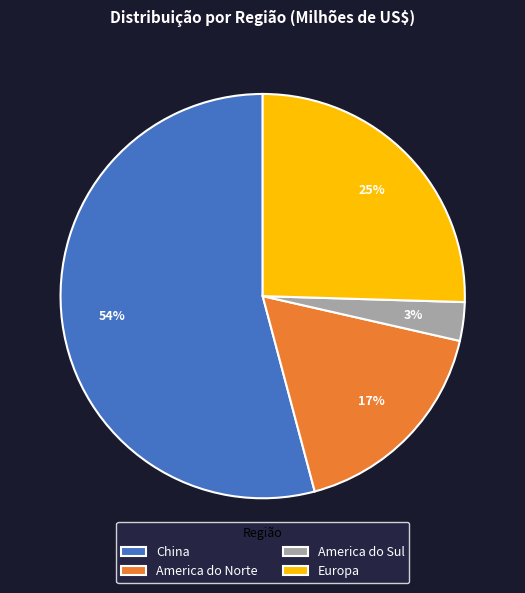

Is the sum of America do Sul and China greater than half?

Yes